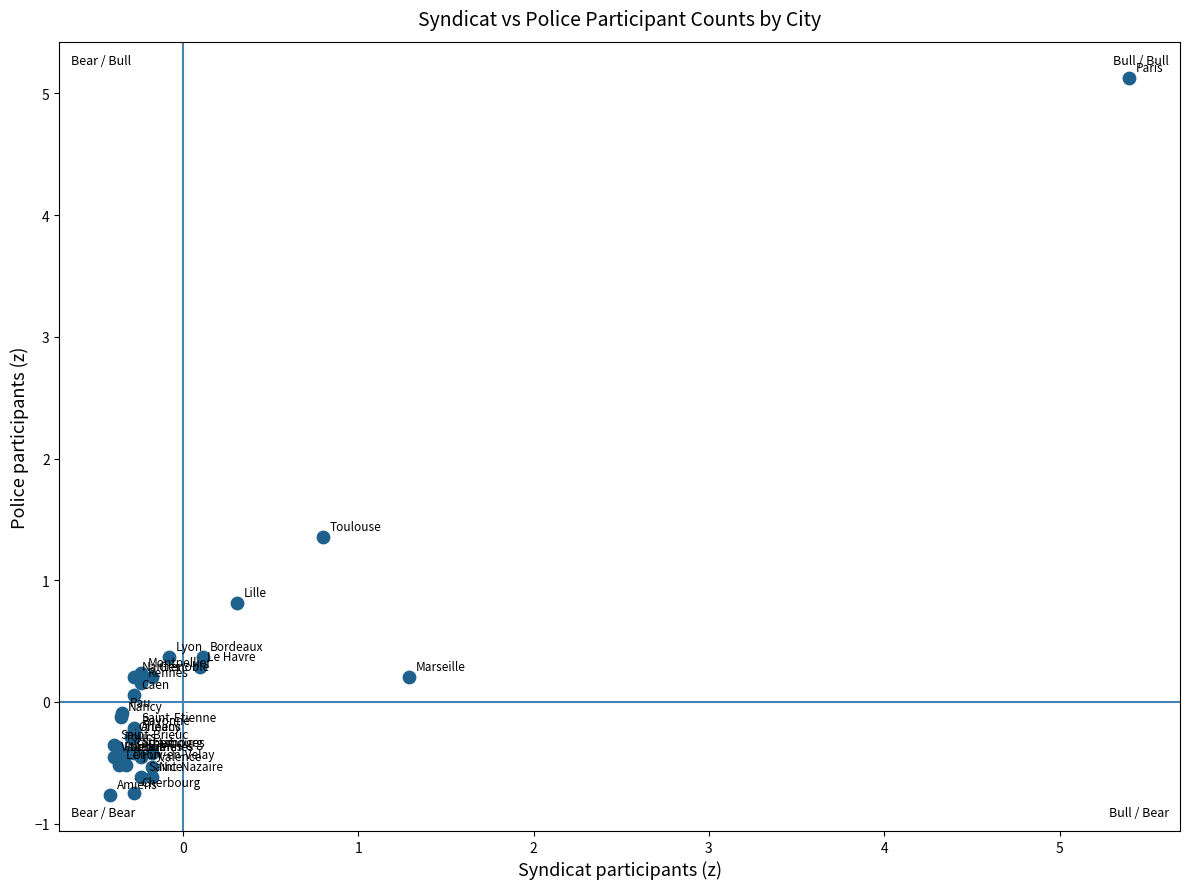

What Y value in the scatter plot is closest to 2?

1.4